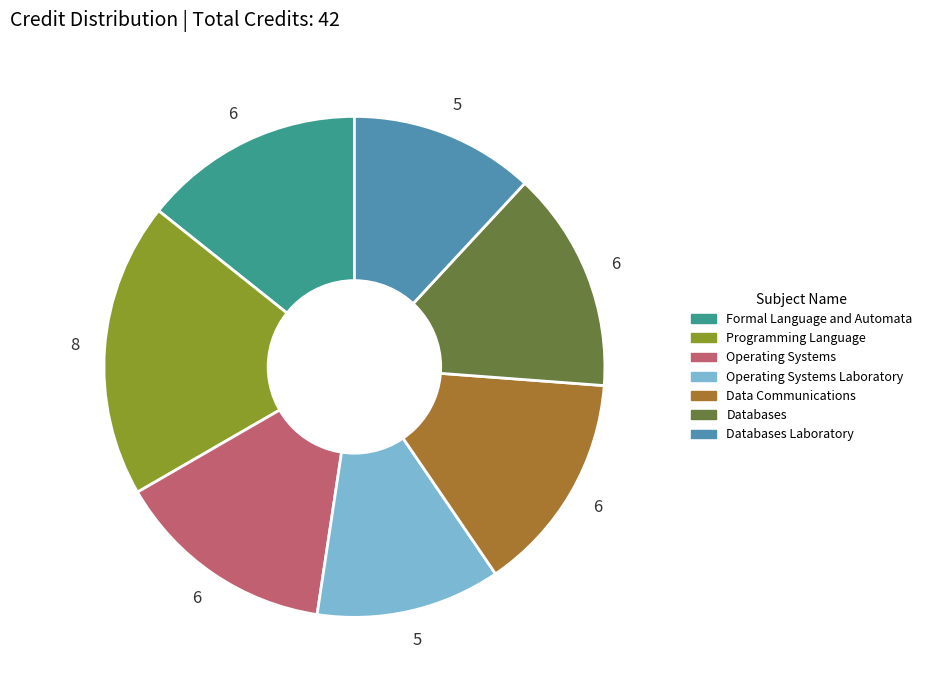

Count the number of slices in the pie.

7